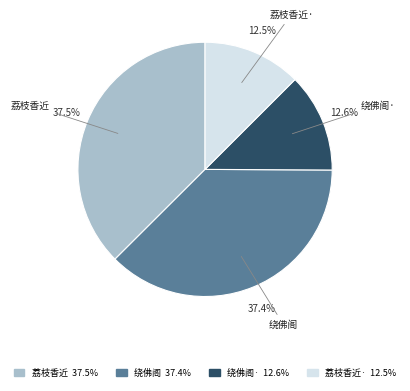

Is there a majority slice in this chart?

No